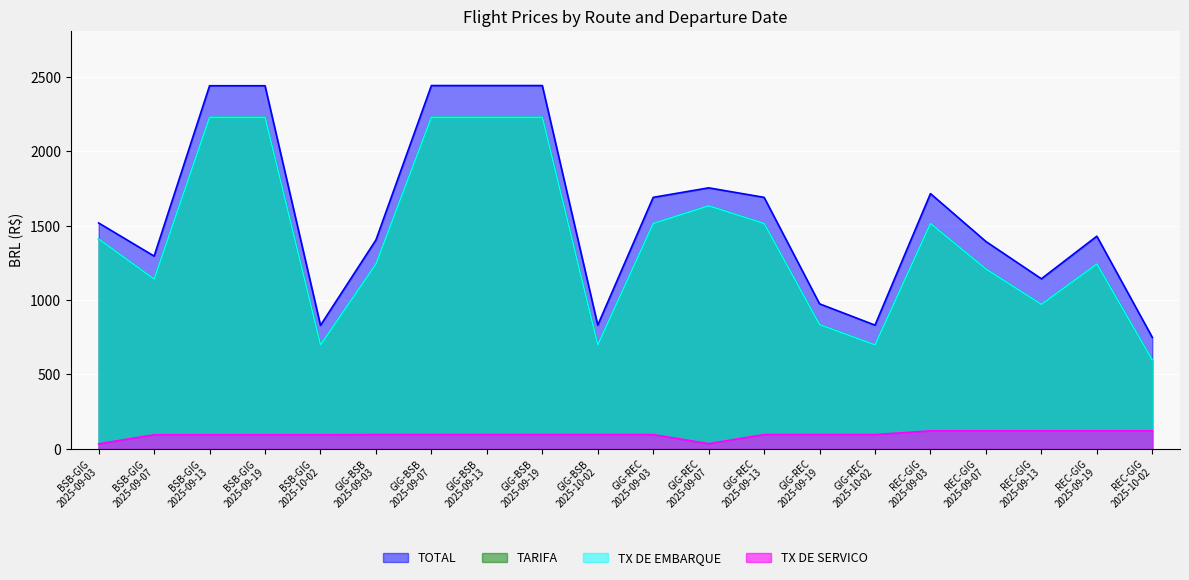

How many lines are shown in the chart?

4